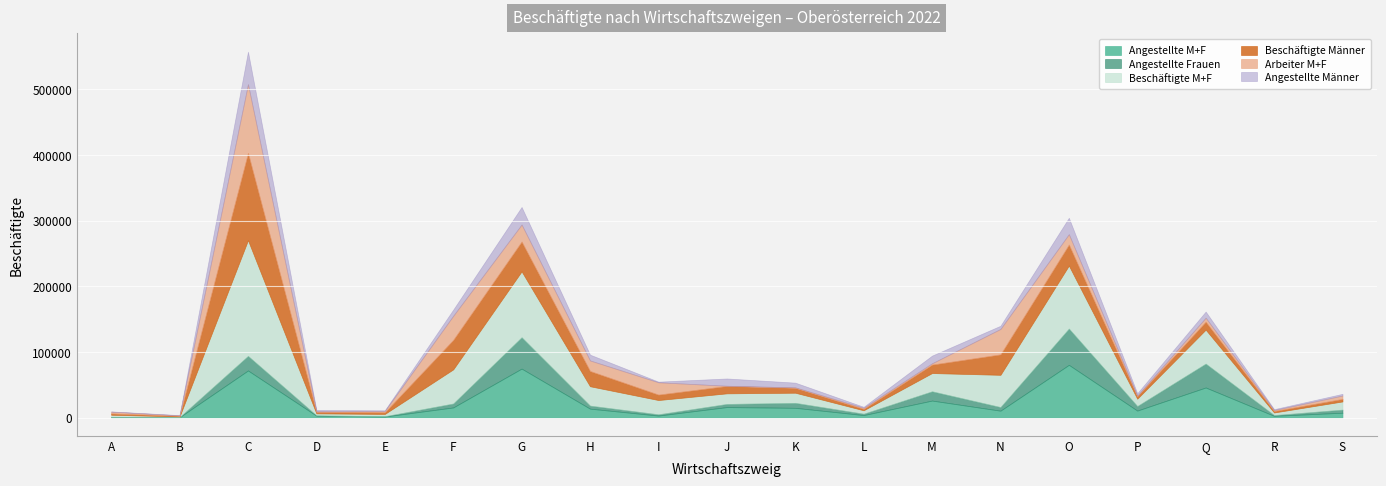

At which category does Beschäftigte Männer reach its first local peak?

C